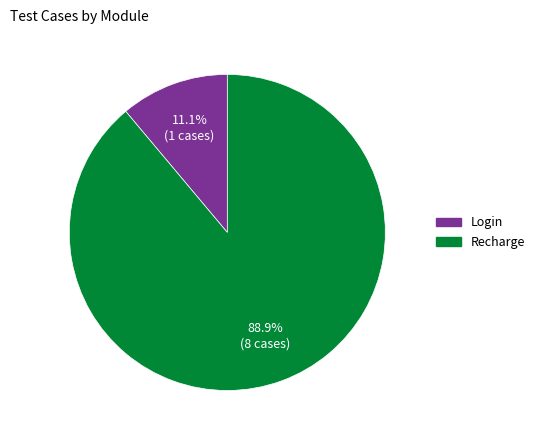

How many slices are in this pie chart?

2